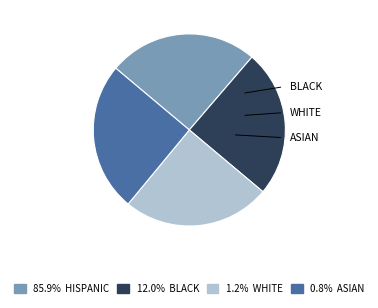

Is there a majority slice in this chart?

No